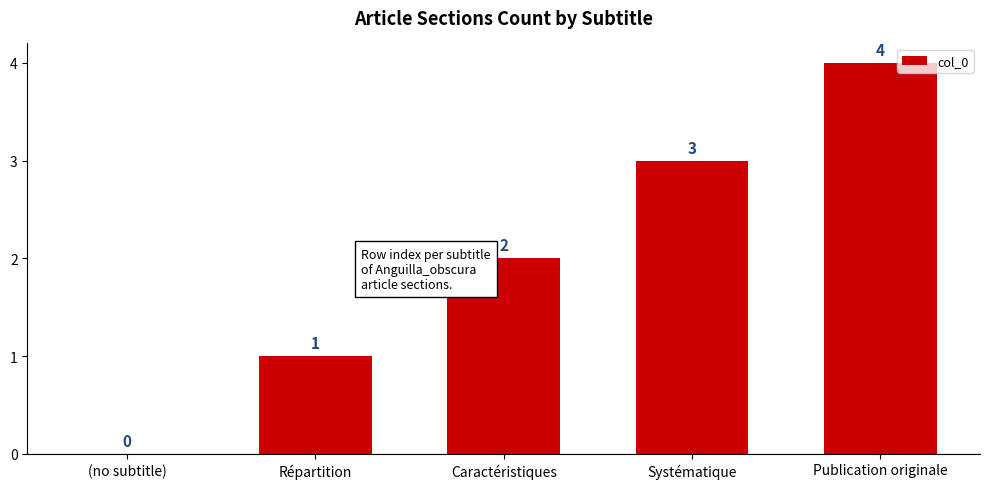

Count the values in the range 1 to 3.

3